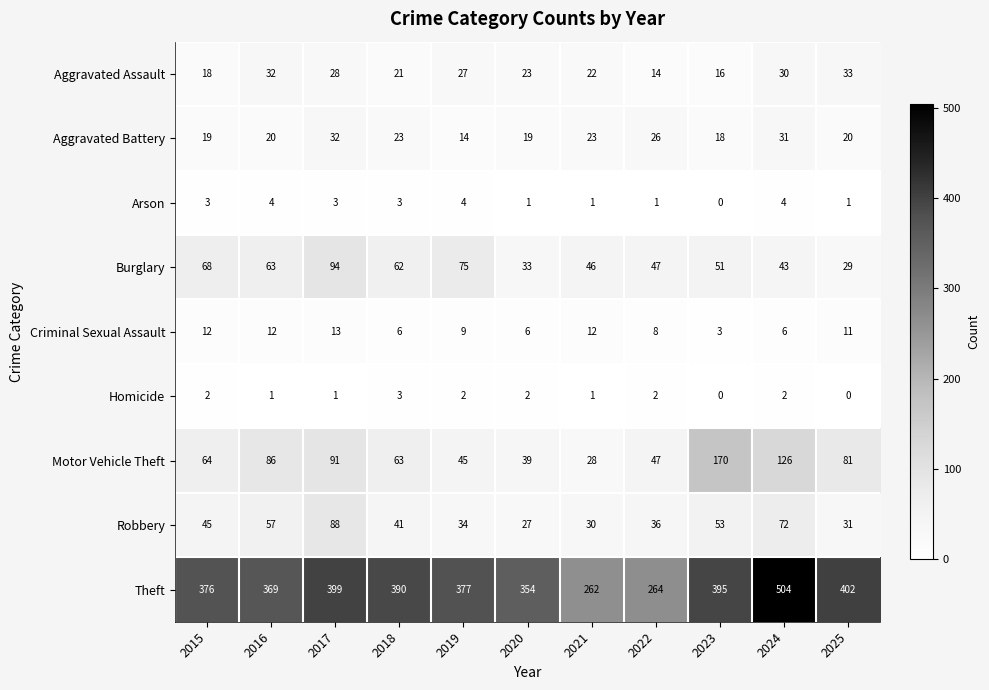

How many data points does each series have?

11